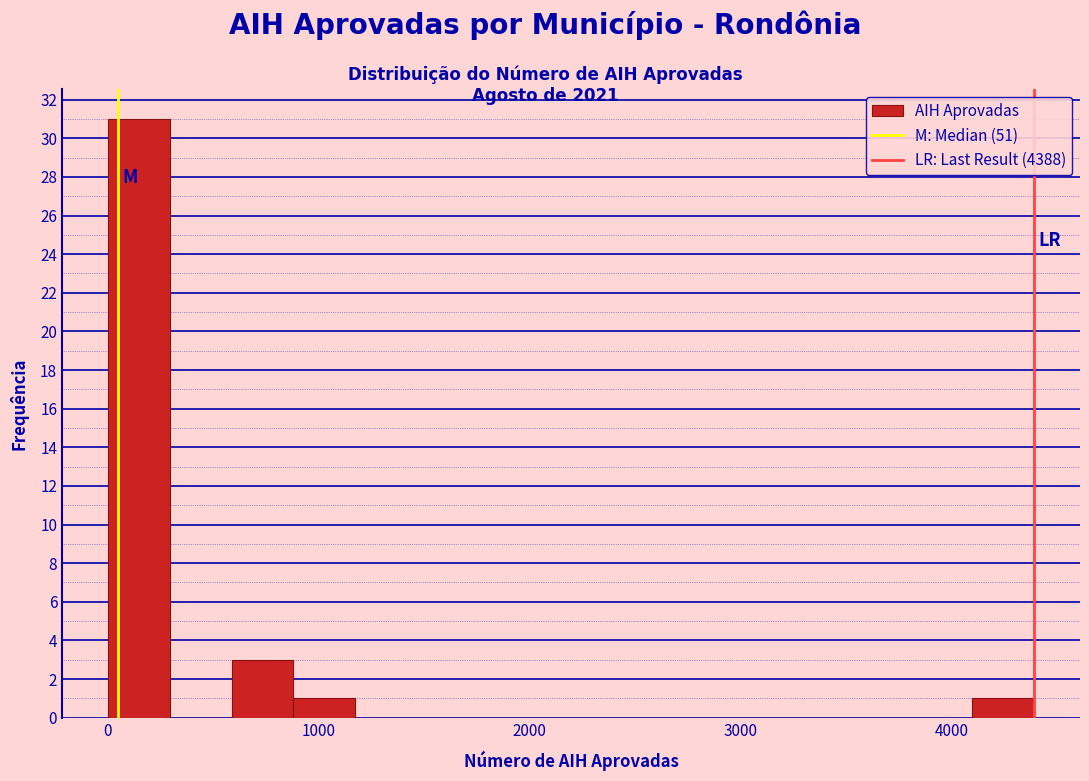

Around what value on the x-axis is the tallest bar? Give the approximate position of its centre, as read against the axis.

100